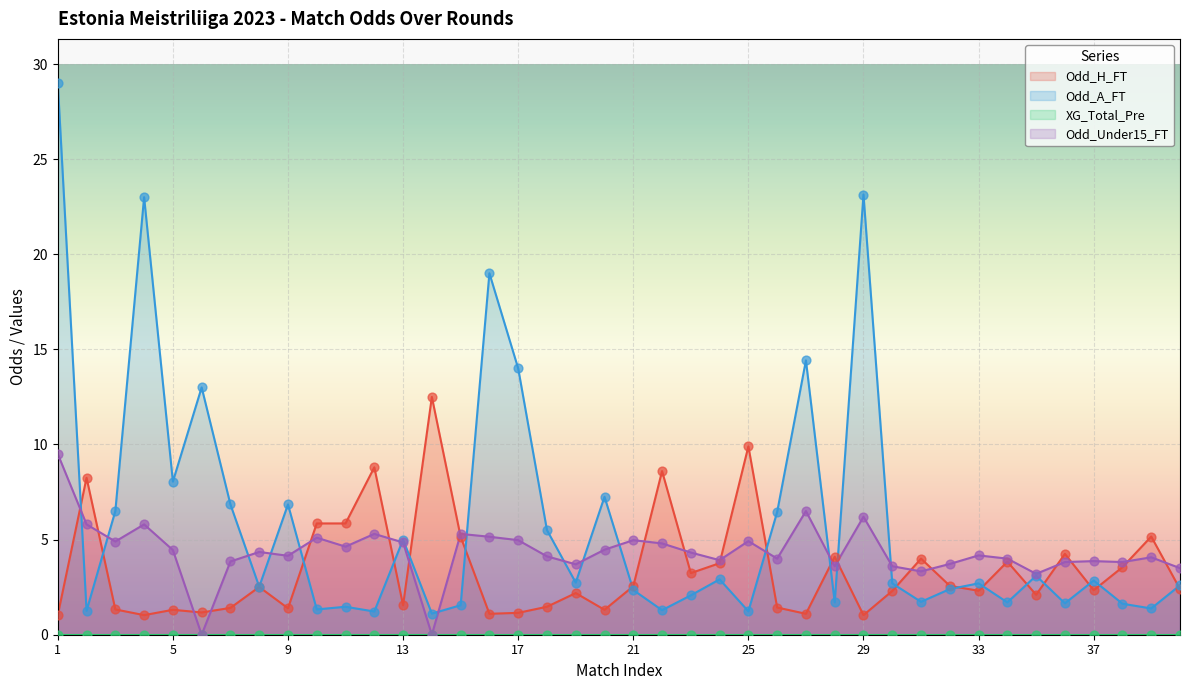

At how many categories does at least one series exceed 20?

3